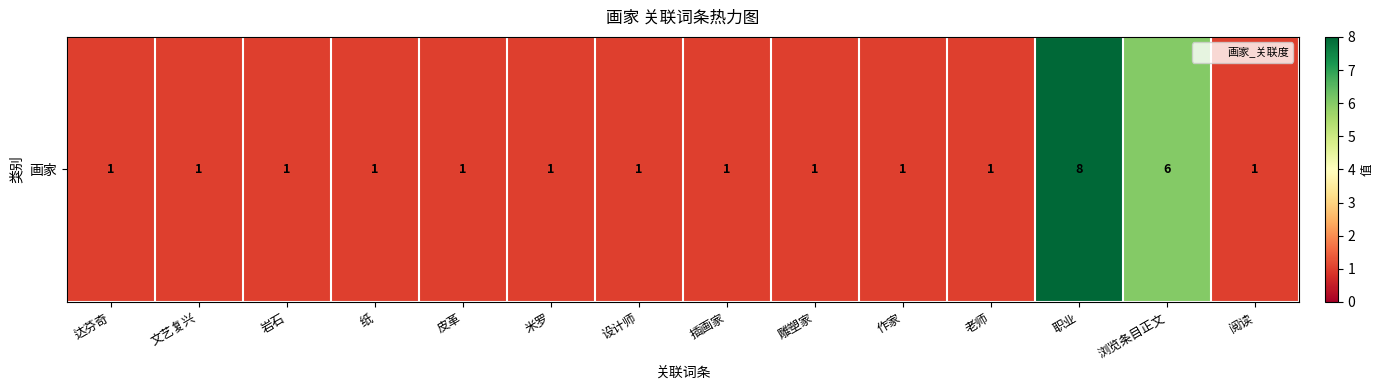

The chart shows a value of 8 at 职业. True or false?

True